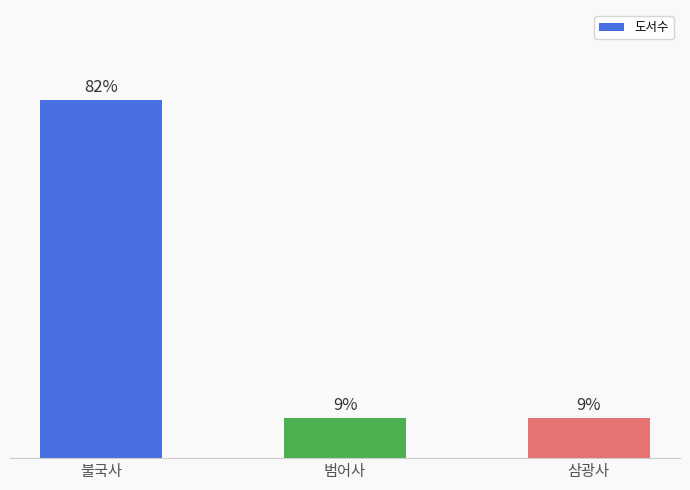

What is the label of the 2nd bar from the left?

범어사